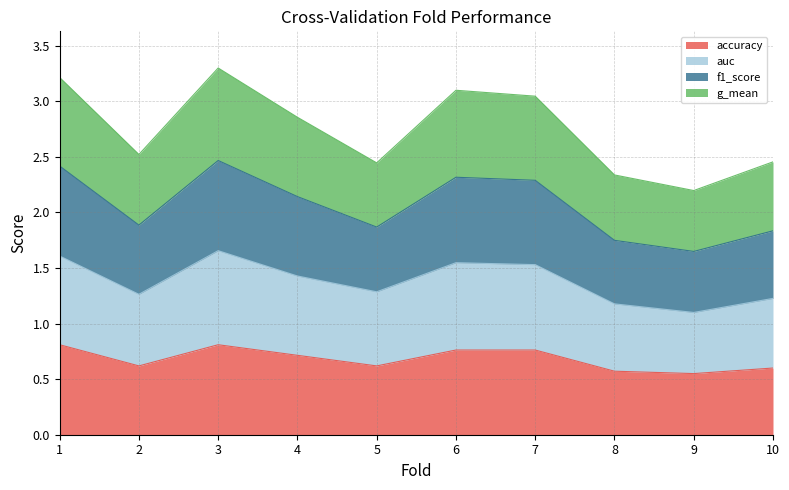

Rank the series by their maximum value, from lowest to highest.

accuracy, auc, g_mean, f1_score